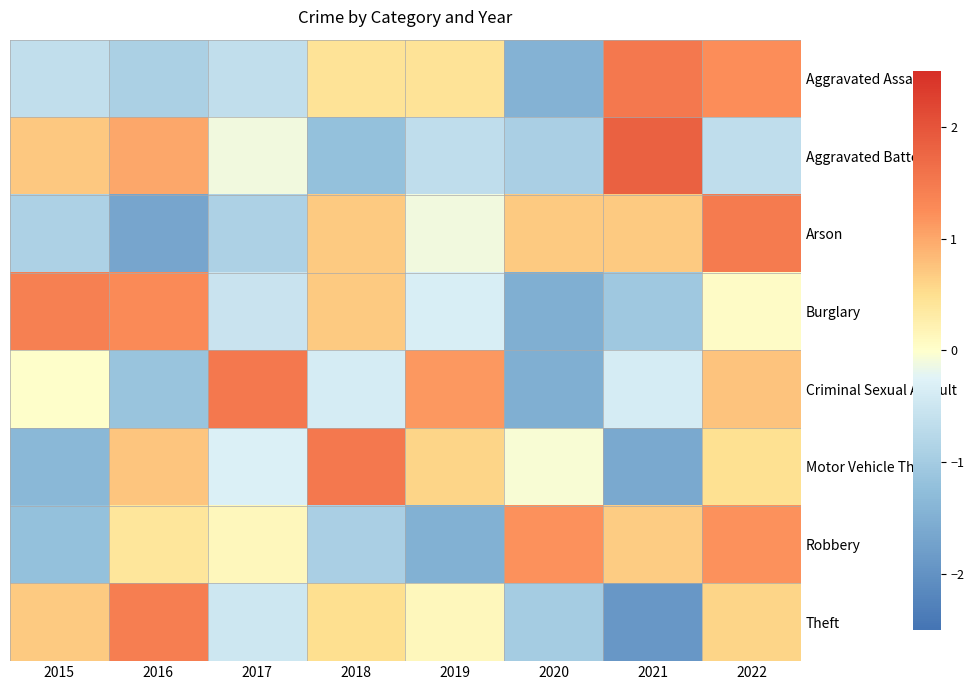

Reading left to right, list all the values displayed in this chart.

Aggravated Assault: 2015=-0.6	2016=-0.9	2017=-0.6	2018=0.4	2019=0.4	2020=-1.5	2021=1.5	2022=1.2
Aggravated Battery: 2015=0.7	2016=1.0	2017=-0.1	2018=-1.2	2019=-0.7	2020=-0.9	2021=1.8	2022=-0.7
Arson: 2015=-0.9	2016=-1.7	2017=-0.9	2018=0.7	2019=-0.1	2020=0.7	2021=0.7	2022=1.5
Burglary: 2015=1.4	2016=1.3	2017=-0.5	2018=0.7	2019=-0.3	2020=-1.5	2021=-1.1	2022=0.0
Criminal Sexual Assault: 2015=0.0	2016=-1.1	2017=1.5	2018=-0.4	2019=1.1	2020=-1.5	2021=-0.4	2022=0.8
Motor Vehicle Theft: 2015=-1.4	2016=0.7	2017=-0.3	2018=1.5	2019=0.6	2020=-0.0	2021=-1.6	2022=0.5
Robbery: 2015=-1.2	2016=0.4	2017=0.1	2018=-0.9	2019=-1.5	2020=1.2	2021=0.7	2022=1.2
Theft: 2015=0.7	2016=1.4	2017=-0.5	2018=0.5	2019=0.1	2020=-1.0	2021=-1.9	2022=0.6